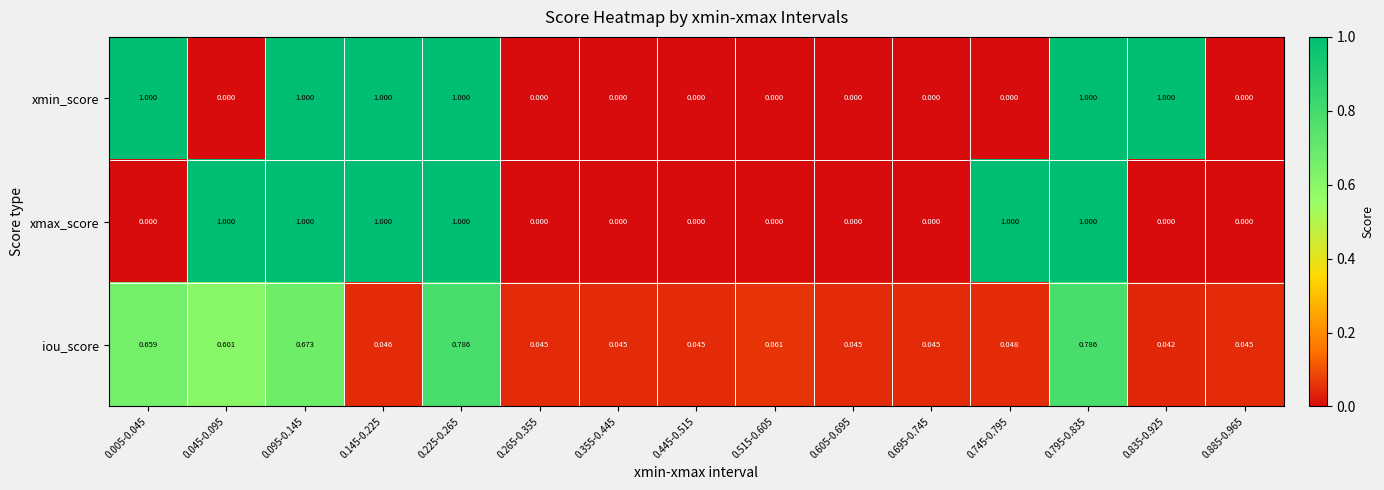

Which series changed the most between 0.515-0.605 and 0.835-0.925?

xmin_score